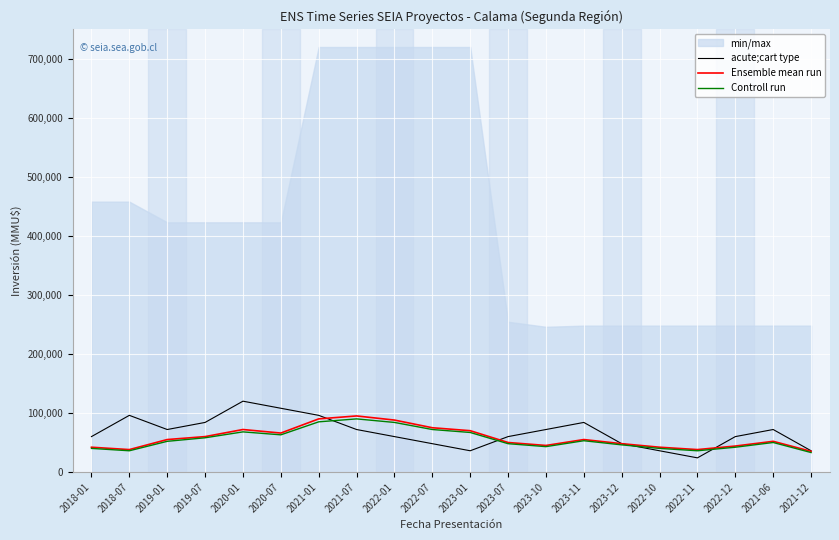

In acute;cart type, how many points are higher than both neighbors (excluding endpoints)?

4